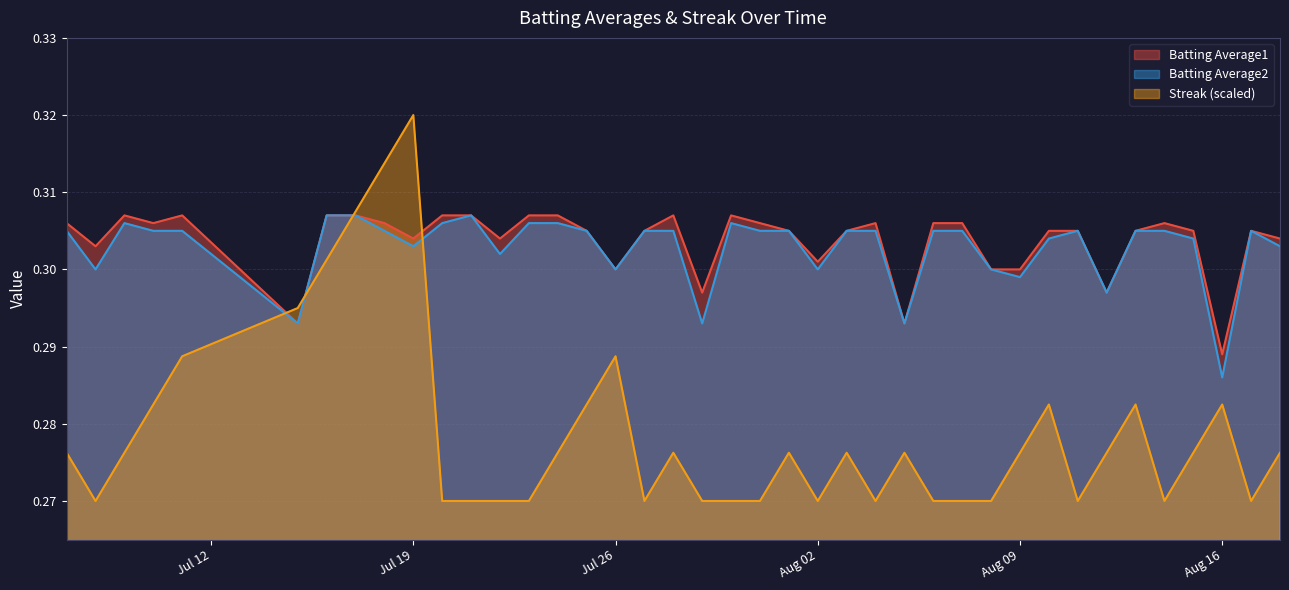

Count the number of data series in this chart.

3